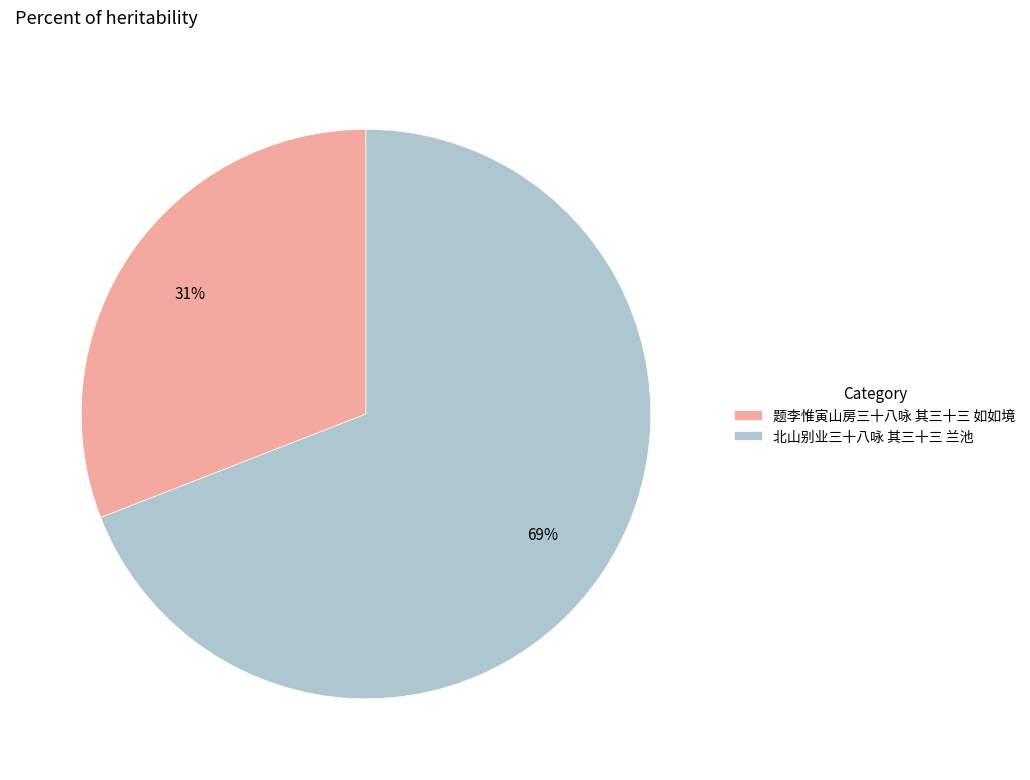

True or false: 题李惟寅山房三十八咏 其三十三 如如境 accounts for 24% of the total.

False